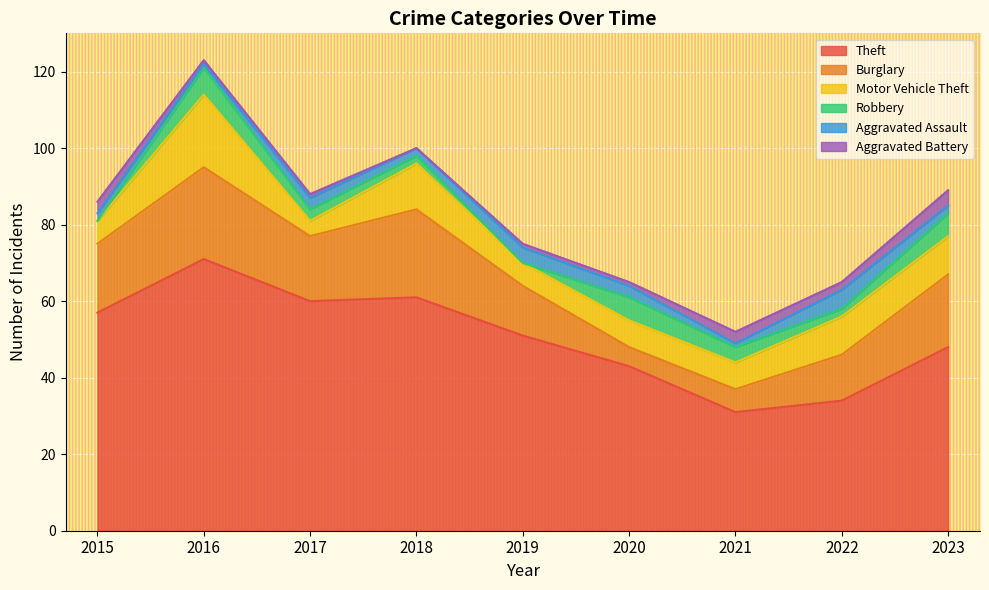

Which has a higher value, 2017 or 2019?

2017